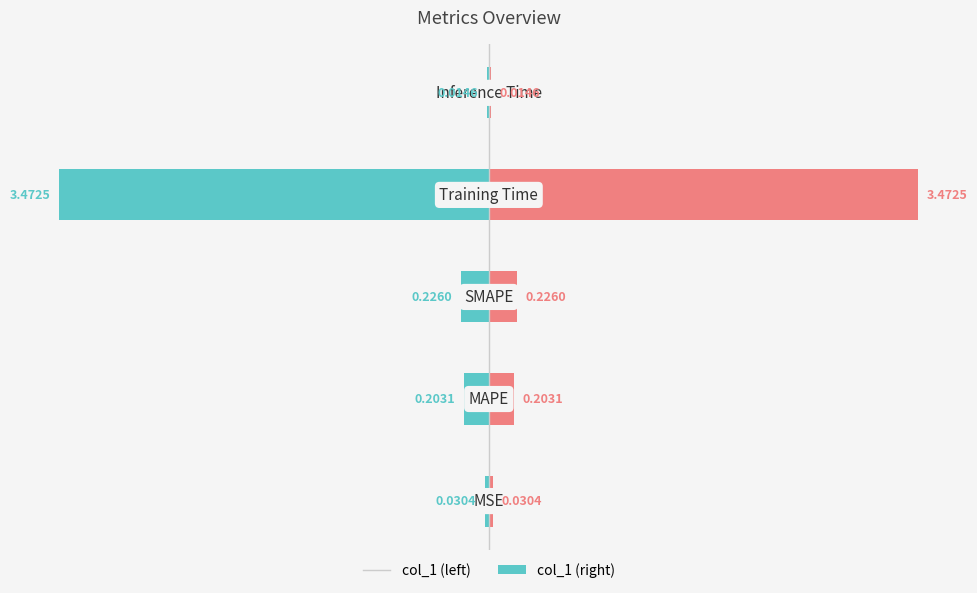

At −2, list the series in order from largest to smallest.

col_1 (right), col_1 (left)